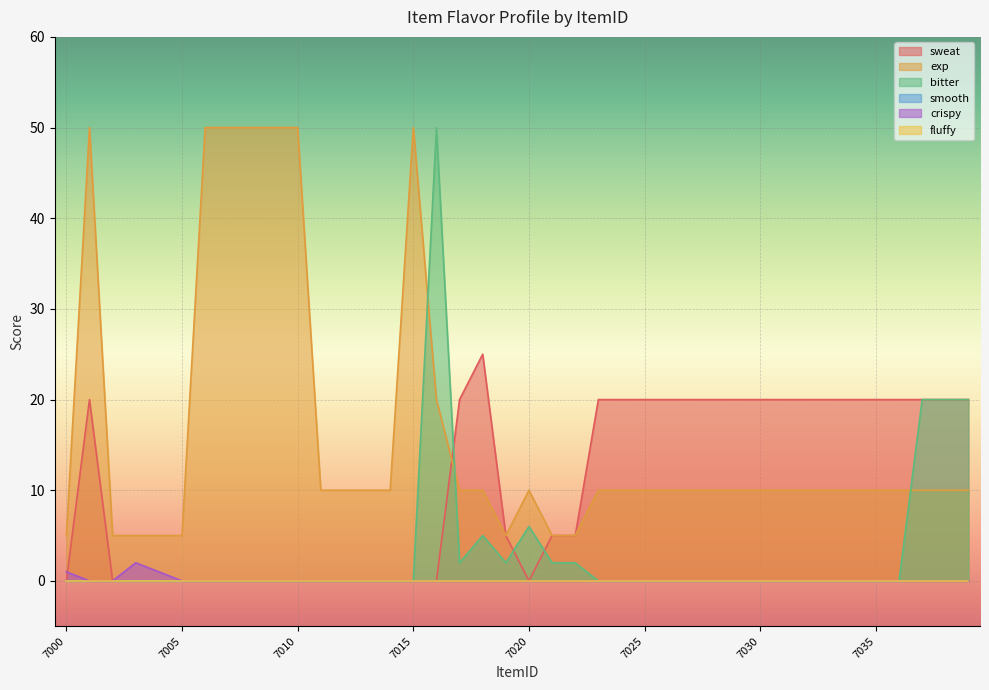

What is the sum of all exp values?

650